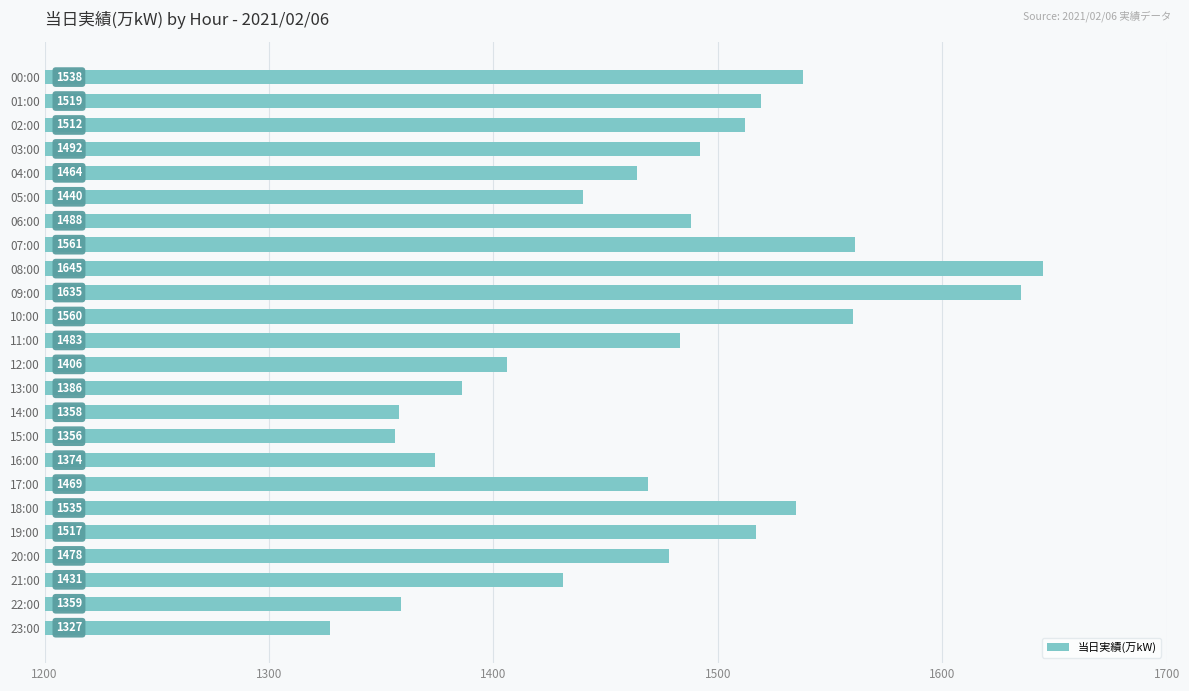

How many series are shown in this chart?

1